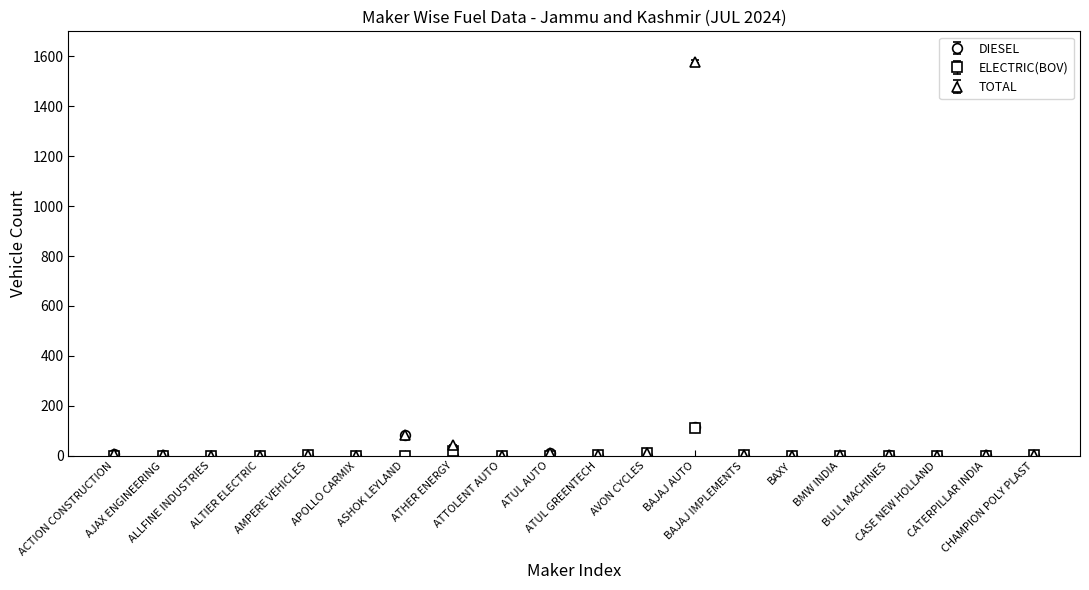

What are all the series names shown in the legend?

DIESEL, ELECTRIC(BOV), TOTAL